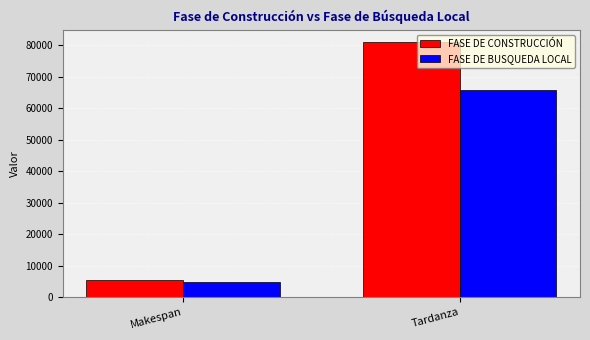

Reading left to right, list all the values displayed in this chart.

FASE DE CONSTRUCCIÓN: Makespan=5513	Tardanza=80907
FASE DE BUSQUEDA LOCAL: Makespan=4885	Tardanza=65921